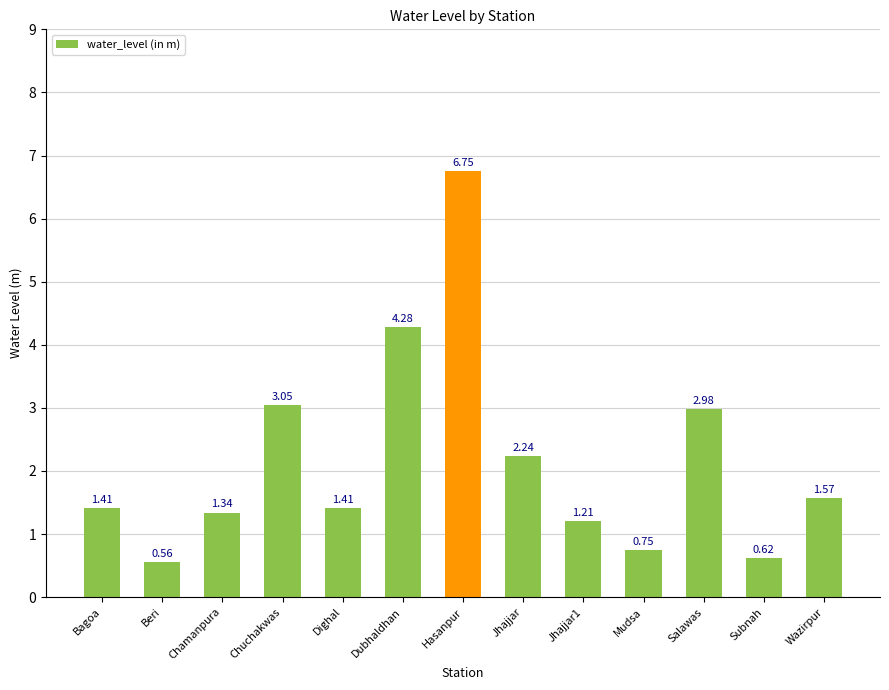

Where does the data first go above 1?

Bagoa